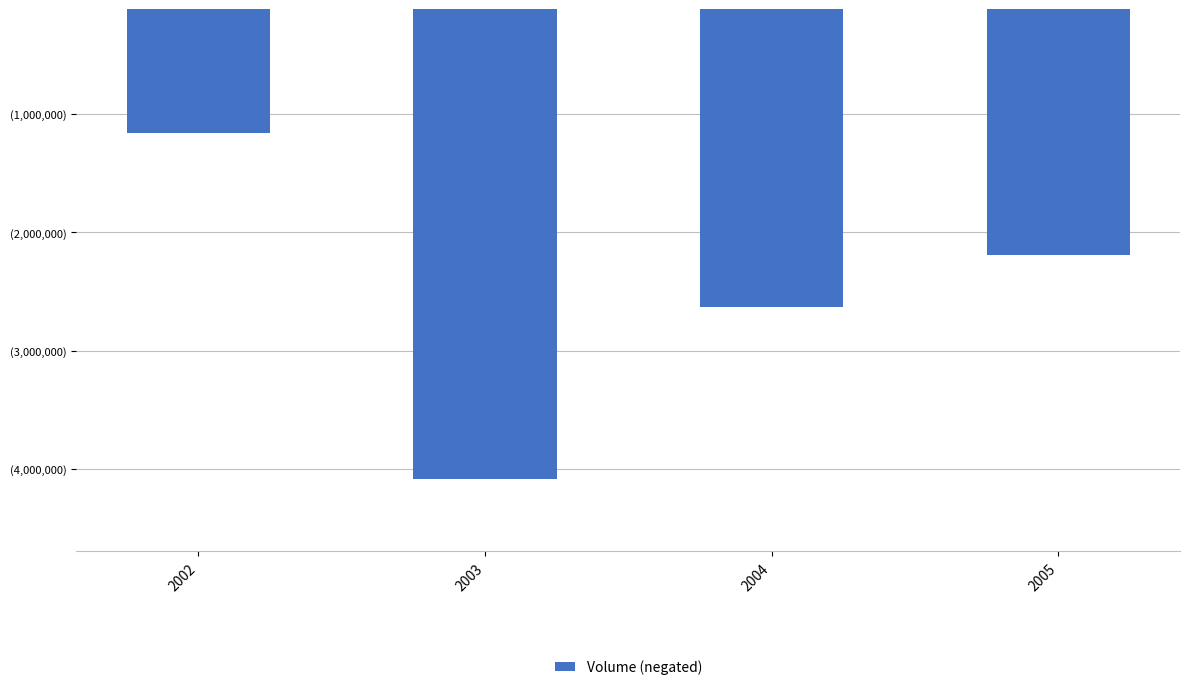

What is the change in value from 2004 to 2005?

+441292